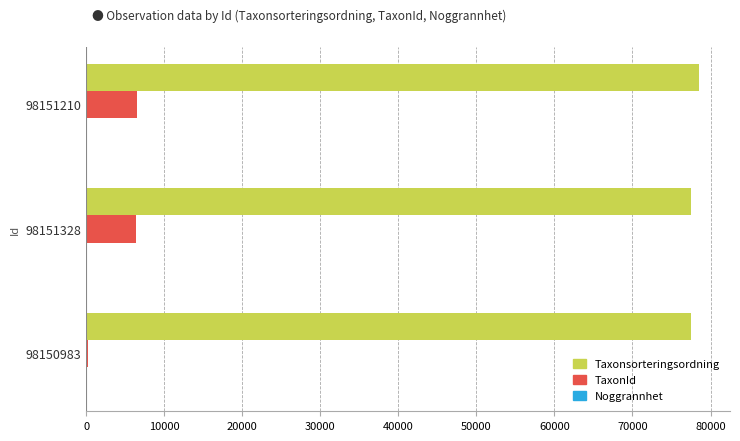

What is the sum of all TaxonId values?

13068